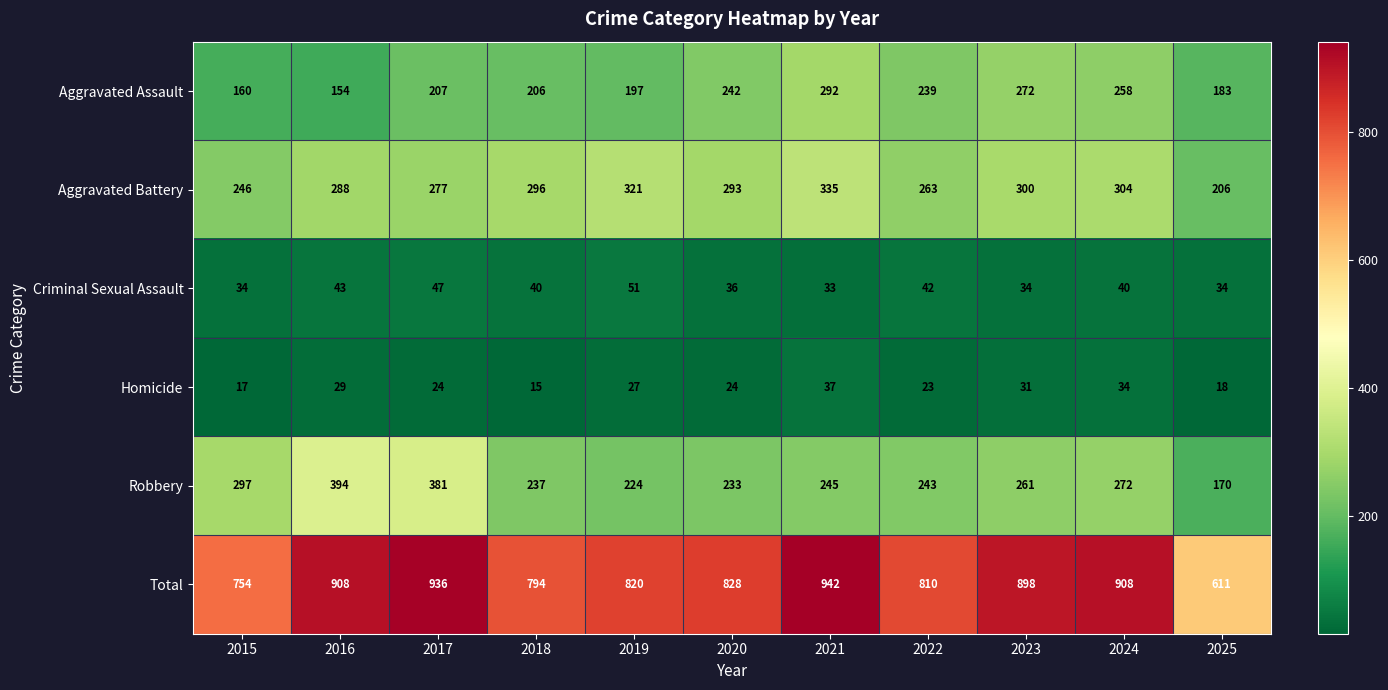

Which series has the widest spread of values?

Total